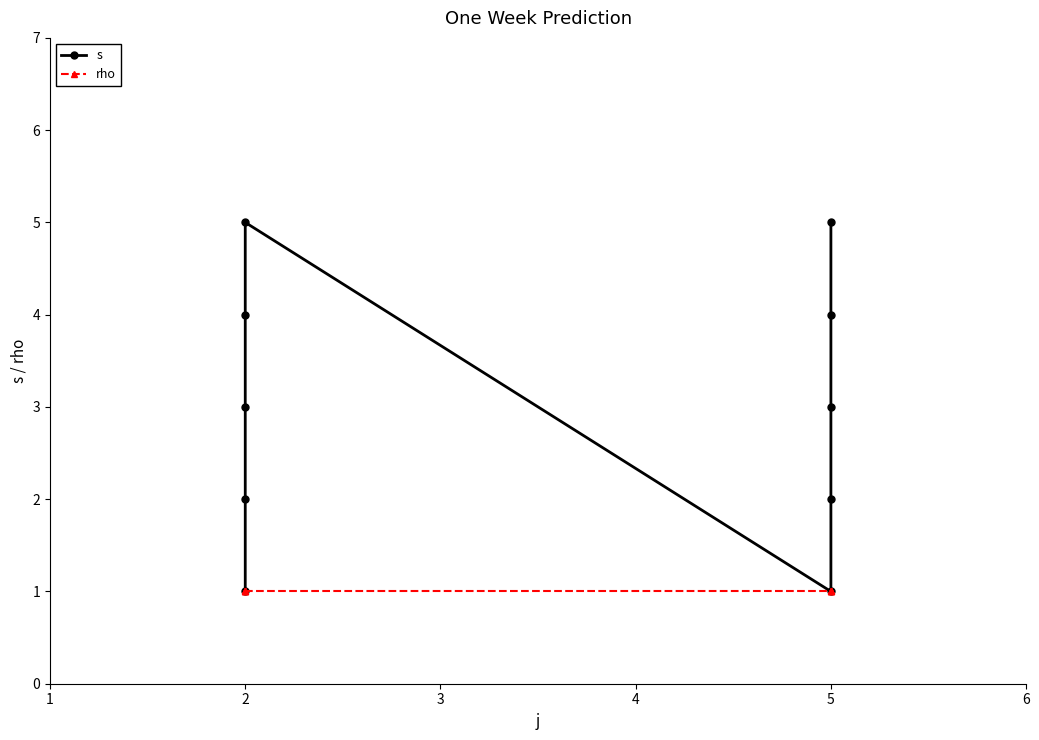

Rank the series by their average value, from lowest to highest.

rho, s